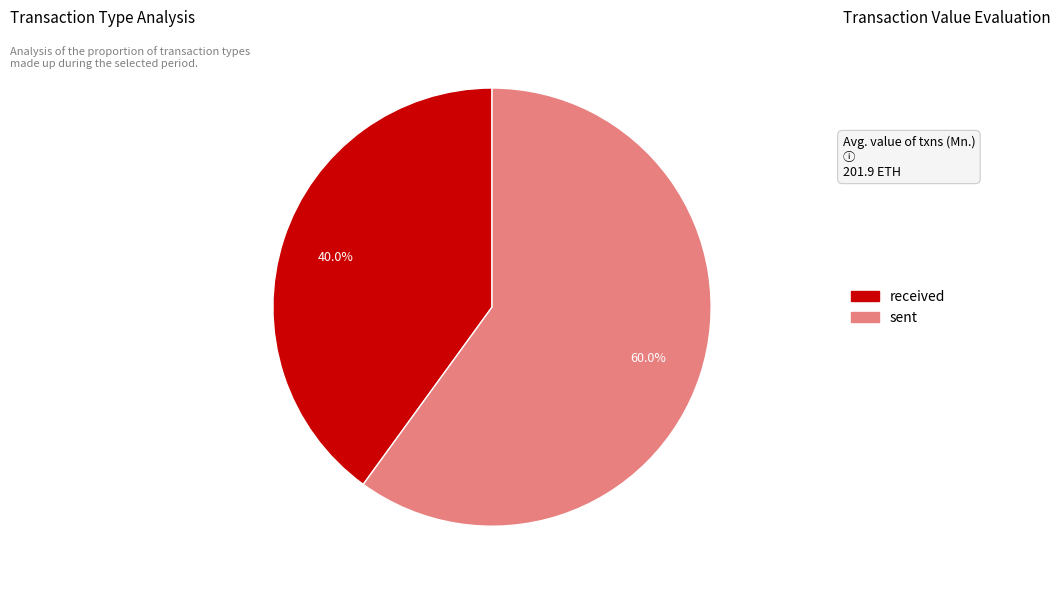

Which has a higher value, received or sent?

sent